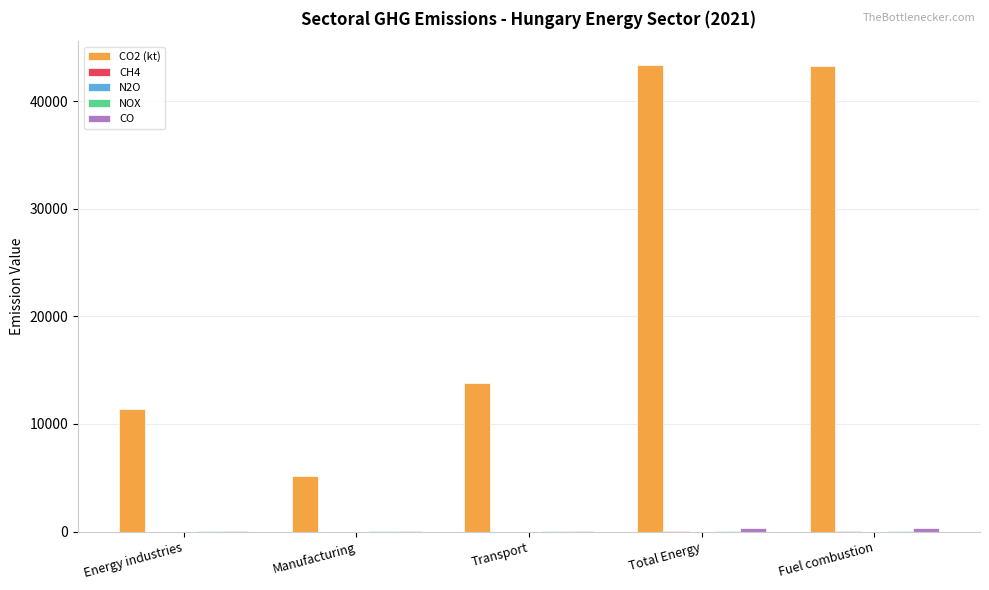

How many data points does each series have?

5